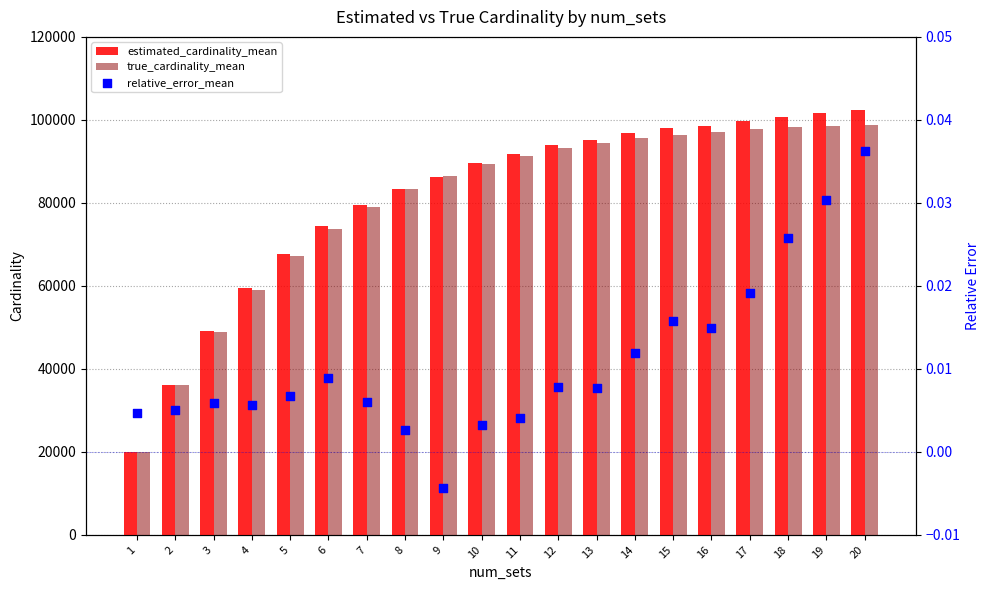

Which series has the widest spread of Y values?

estimated_cardinality_mean